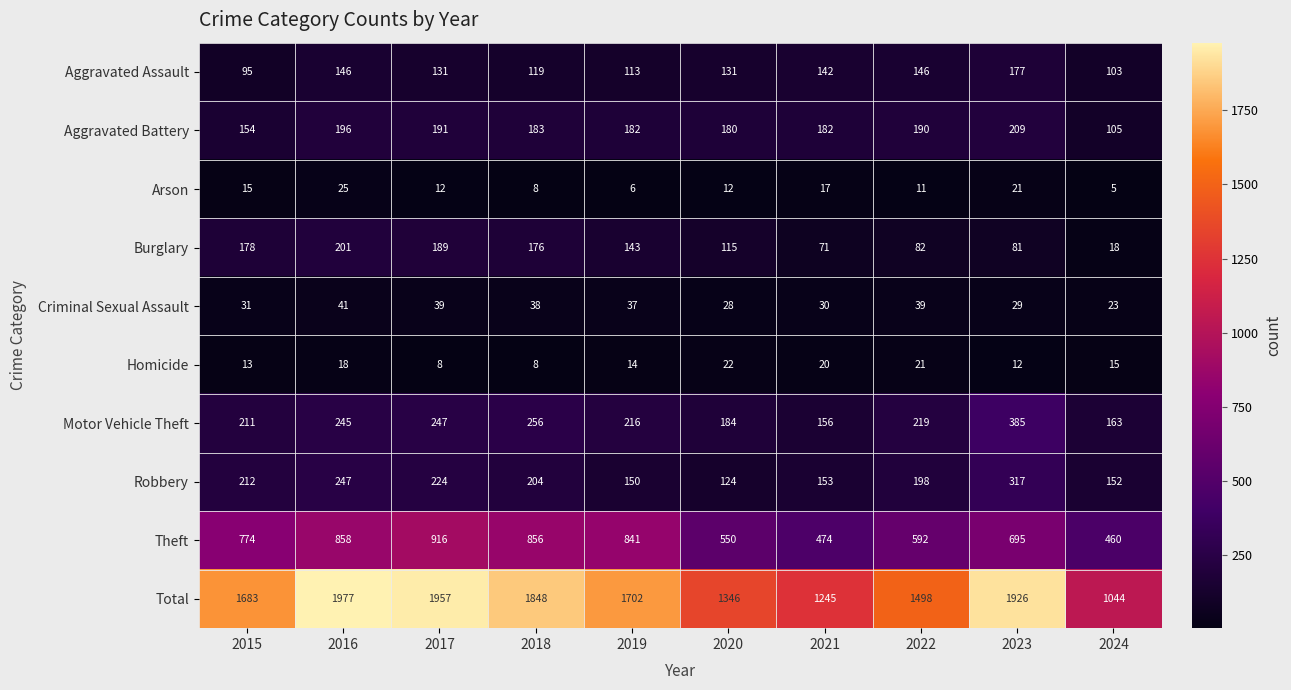

At which label is Motor Vehicle Theft closest to 270?

2018